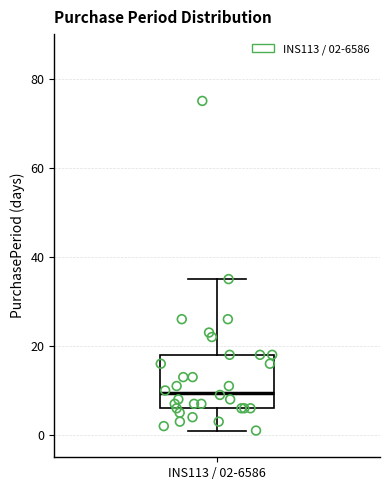

Where is the lower edge of the box for INS113 / 02-6586 on the y-axis? The values are not printed on the chart, so give them approximately, as read against the axis.

6